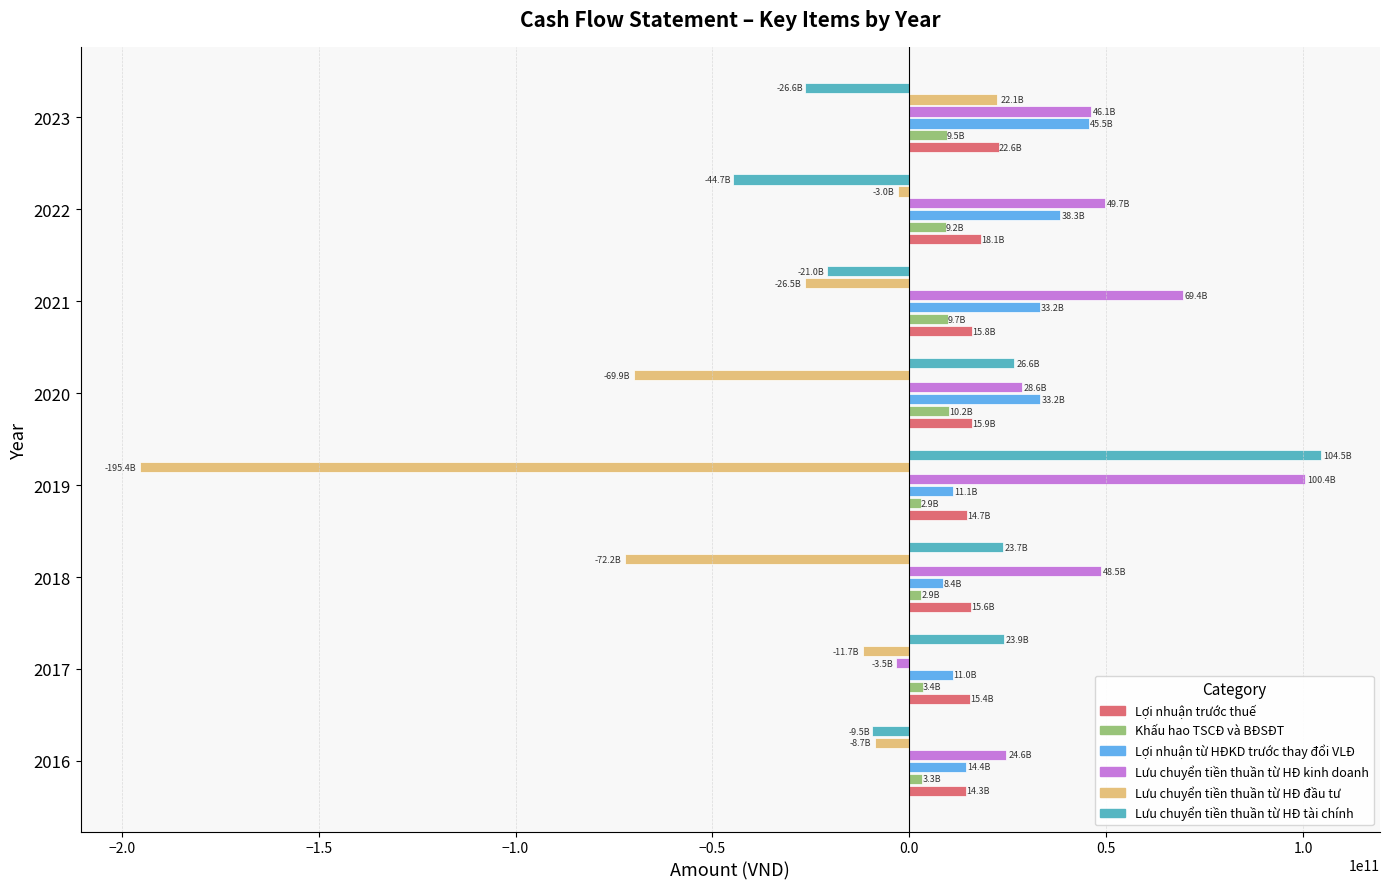

Which category has the lowest value across all series?

2019